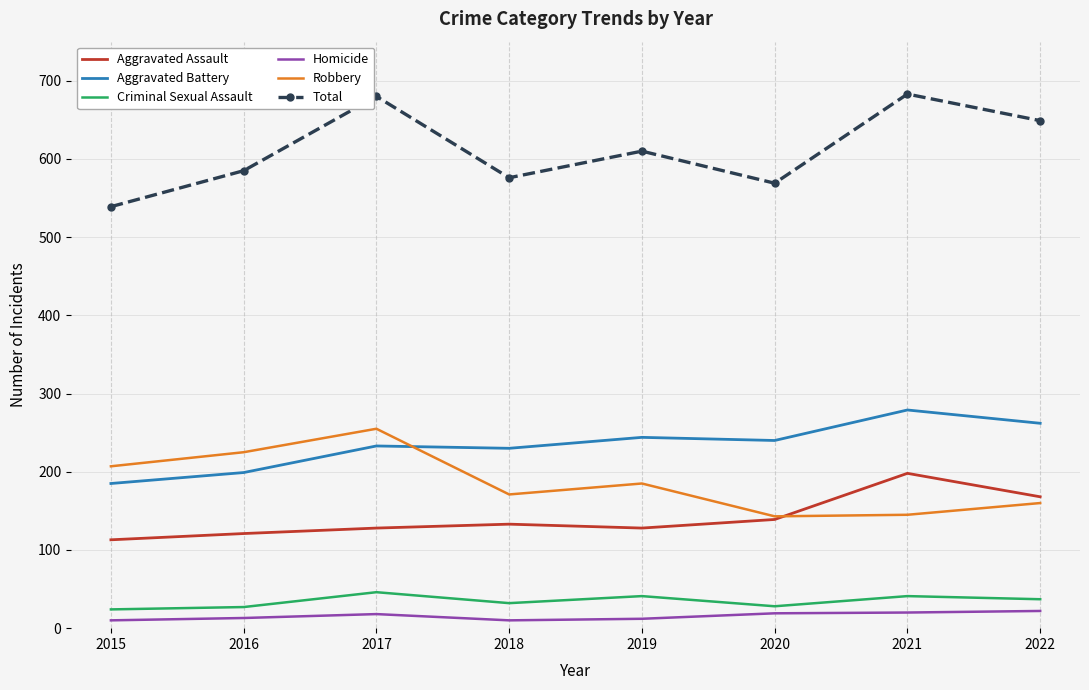

True or false: Aggravated Assault and Criminal Sexual Assault cross at least once.

False